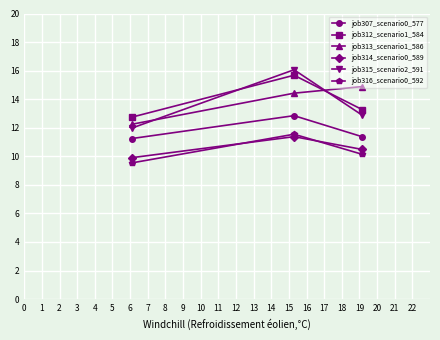

How many values in the job312_scenario1_584 series exceed 13?

2